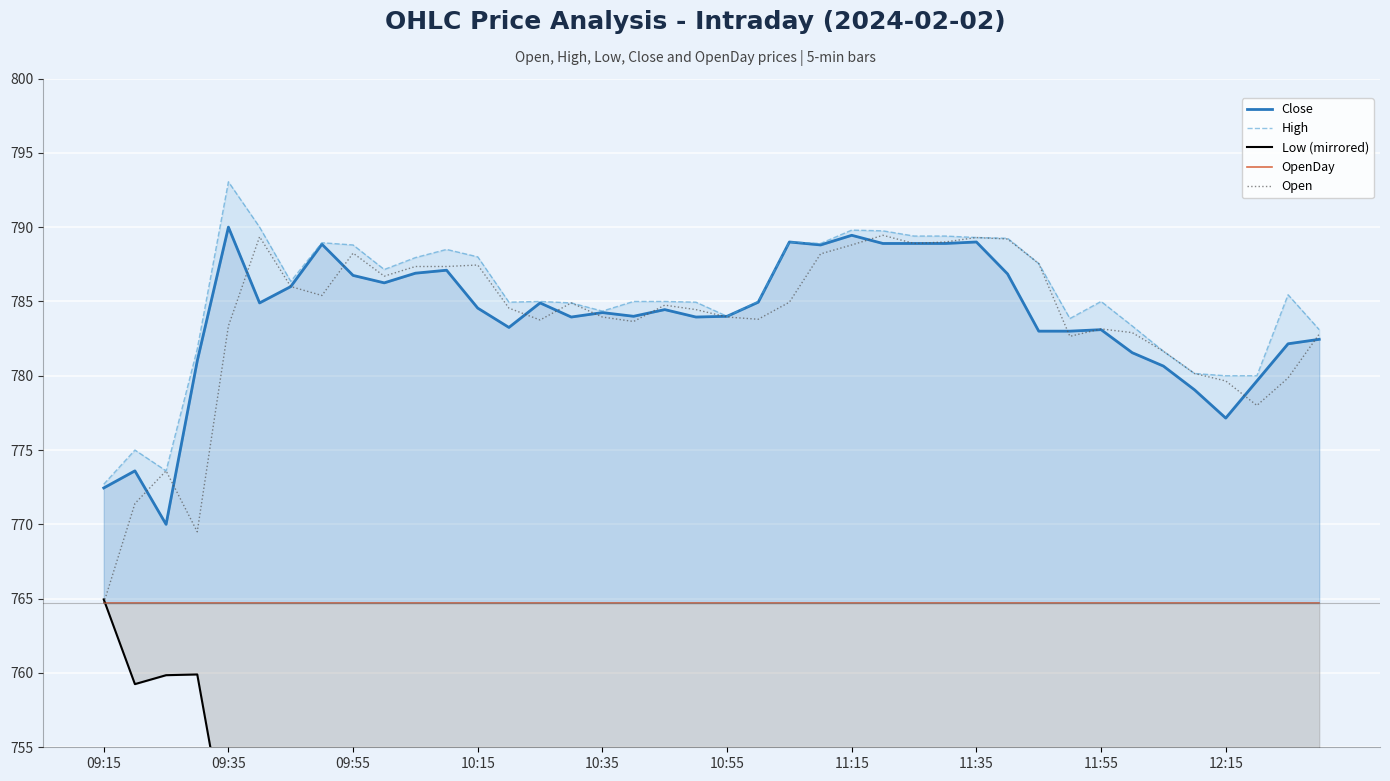

At which category does the chart reach its minimum across all series?

25